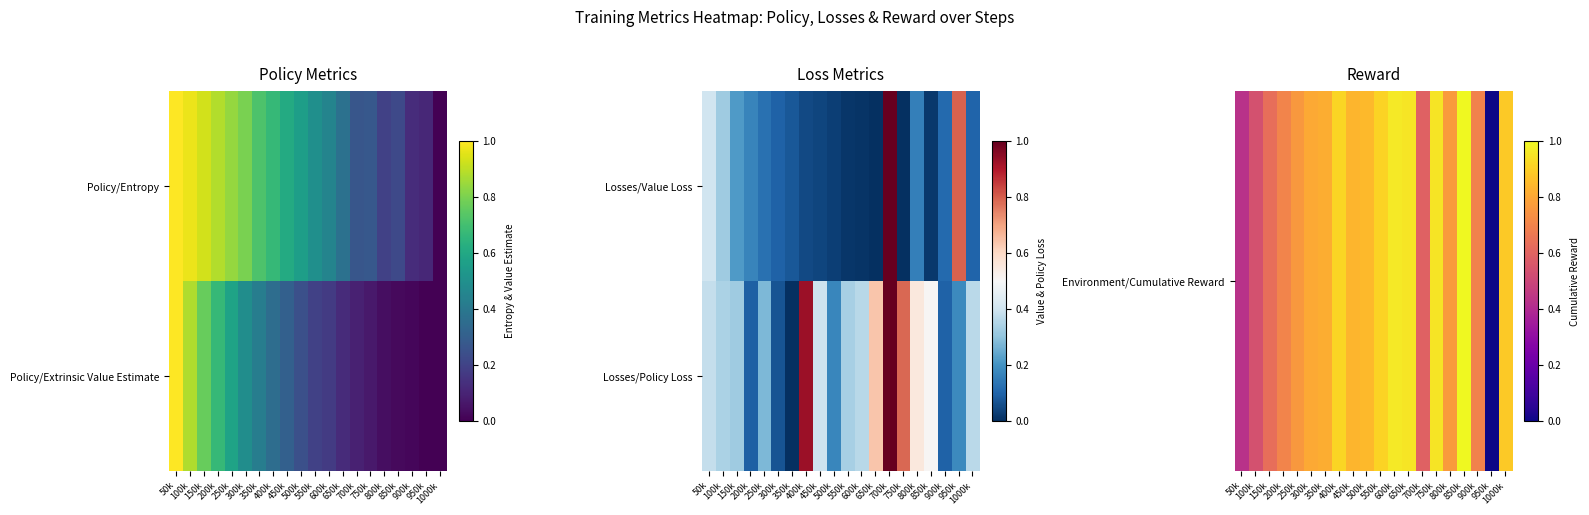

Which series has the largest range (max minus min)?

Environment/Cumulative Reward